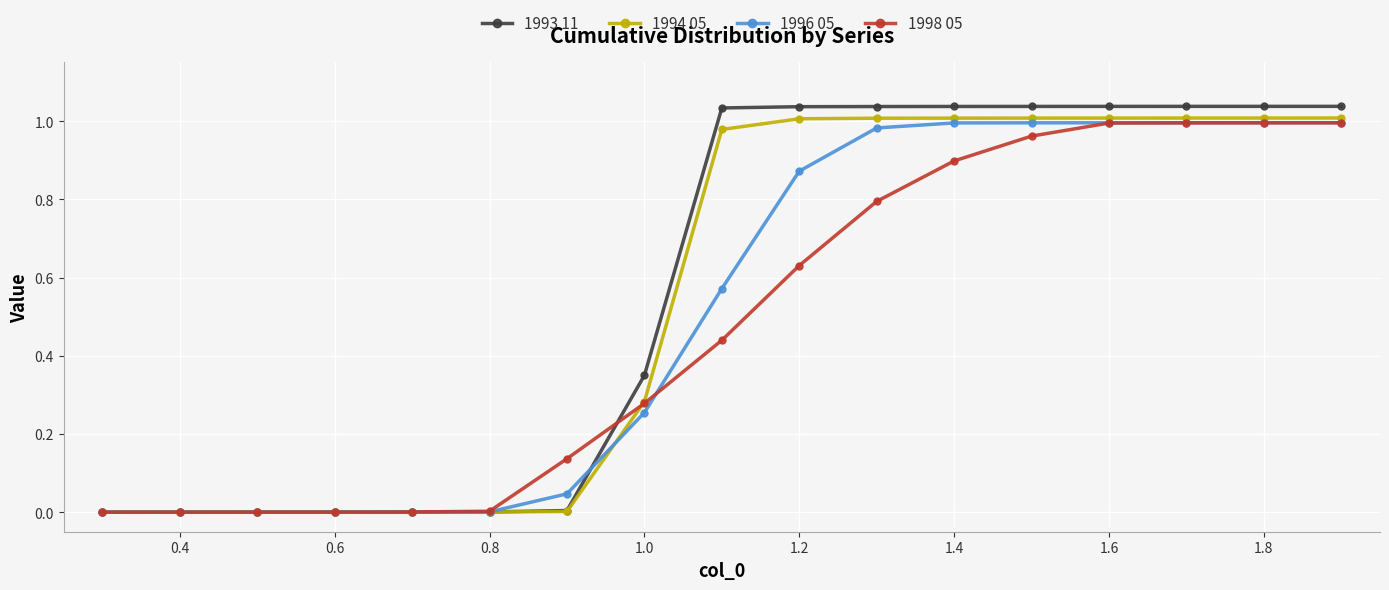

What are all the series names shown in the legend?

1993 11, 1994 05, 1996 05, 1998 05